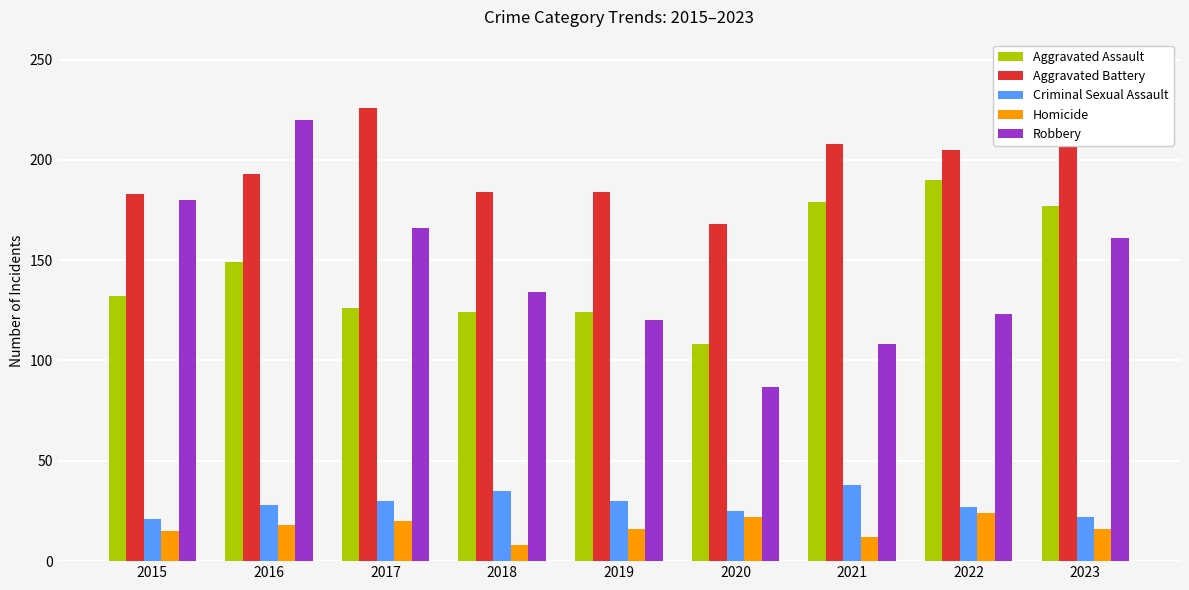

What is the spread (max minus min) of values at 2022?

181